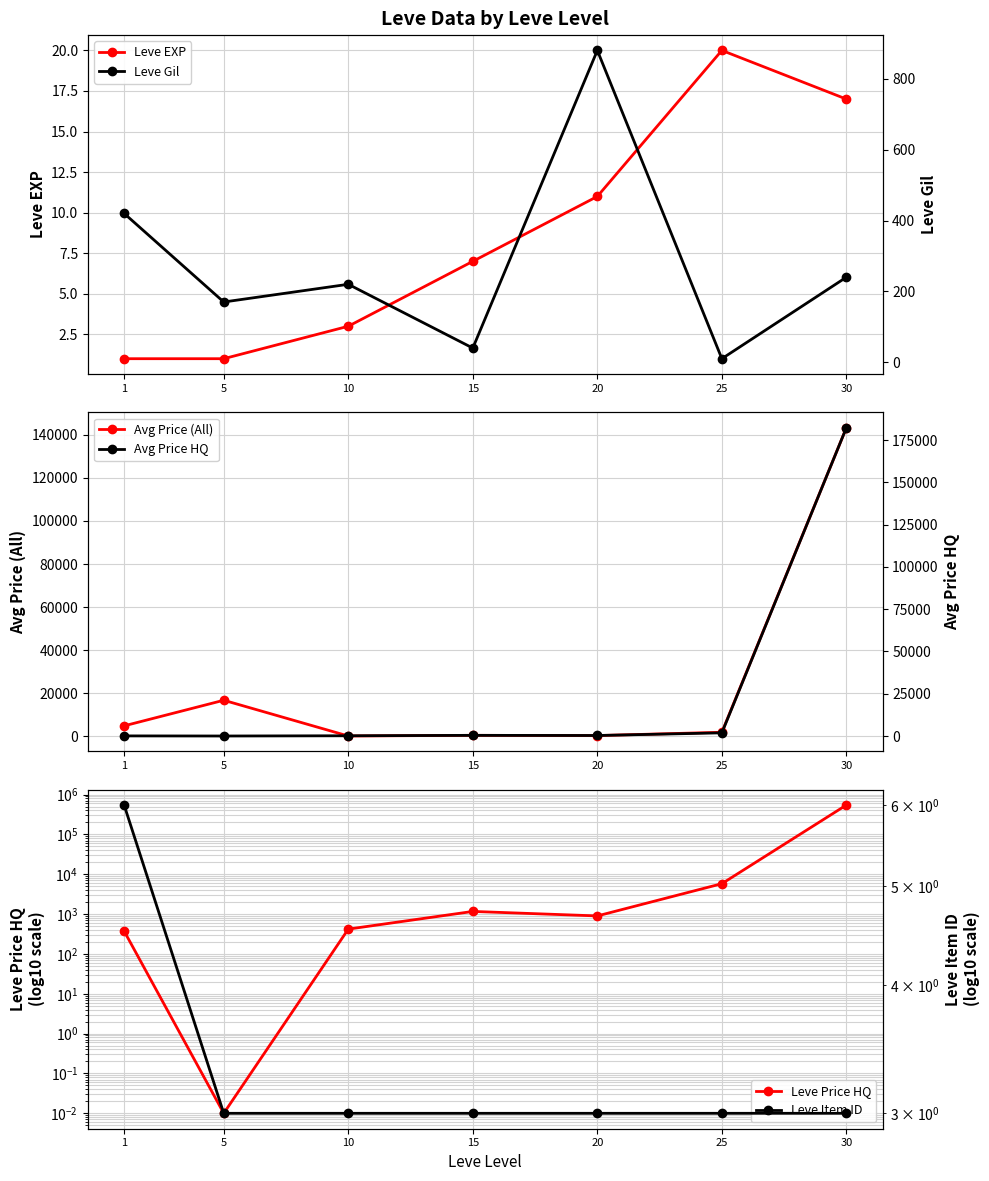

Which series has the widest spread of values?

Leve Price HQ